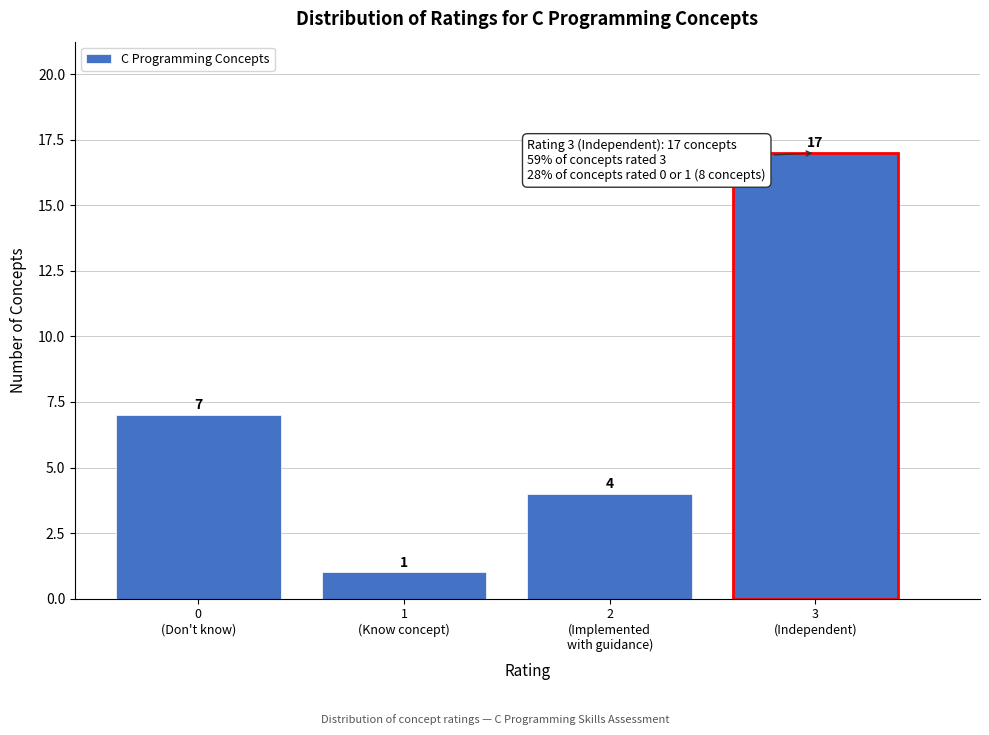

Reading left to right, extract all data points from this chart.

7	1	4	17